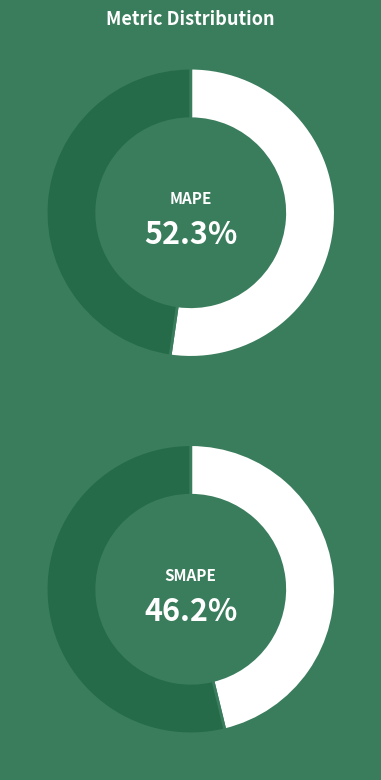

Which has a higher value, MAPE or SMAPE?

MAPE